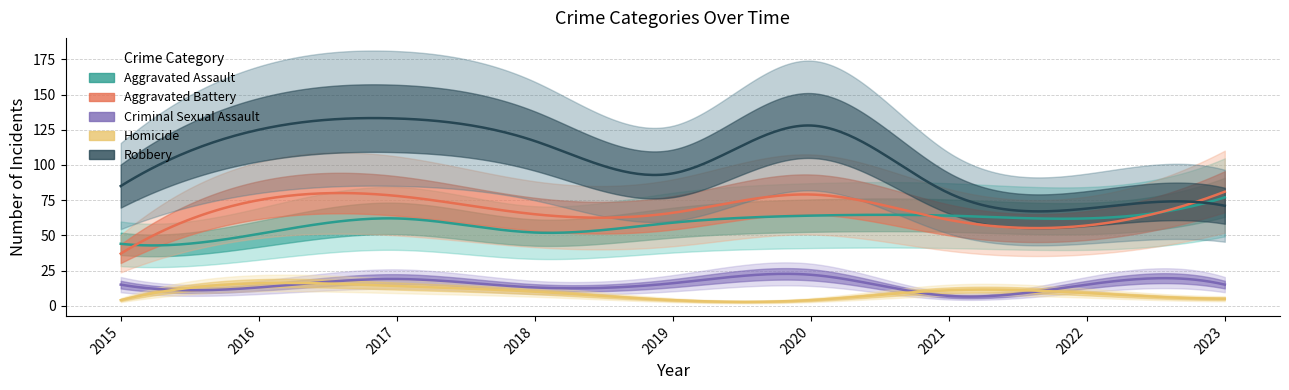

What is the difference between the maximum and second lowest values in the Aggravated Assault series?

26